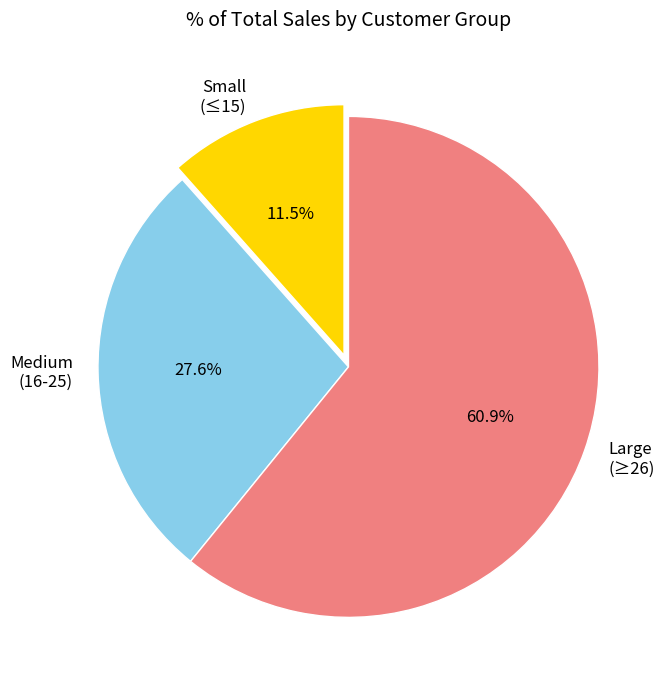

Combined, what portion of the pie is Small (≤15) and Large (≥26)?

72.4%